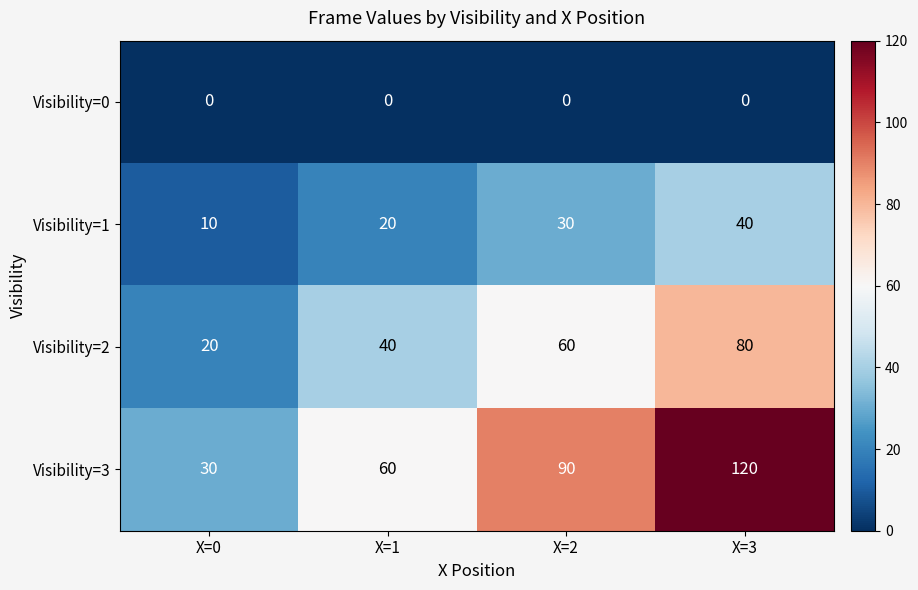

The value of Visibility=1 at X=0 is 13. True or false?

False